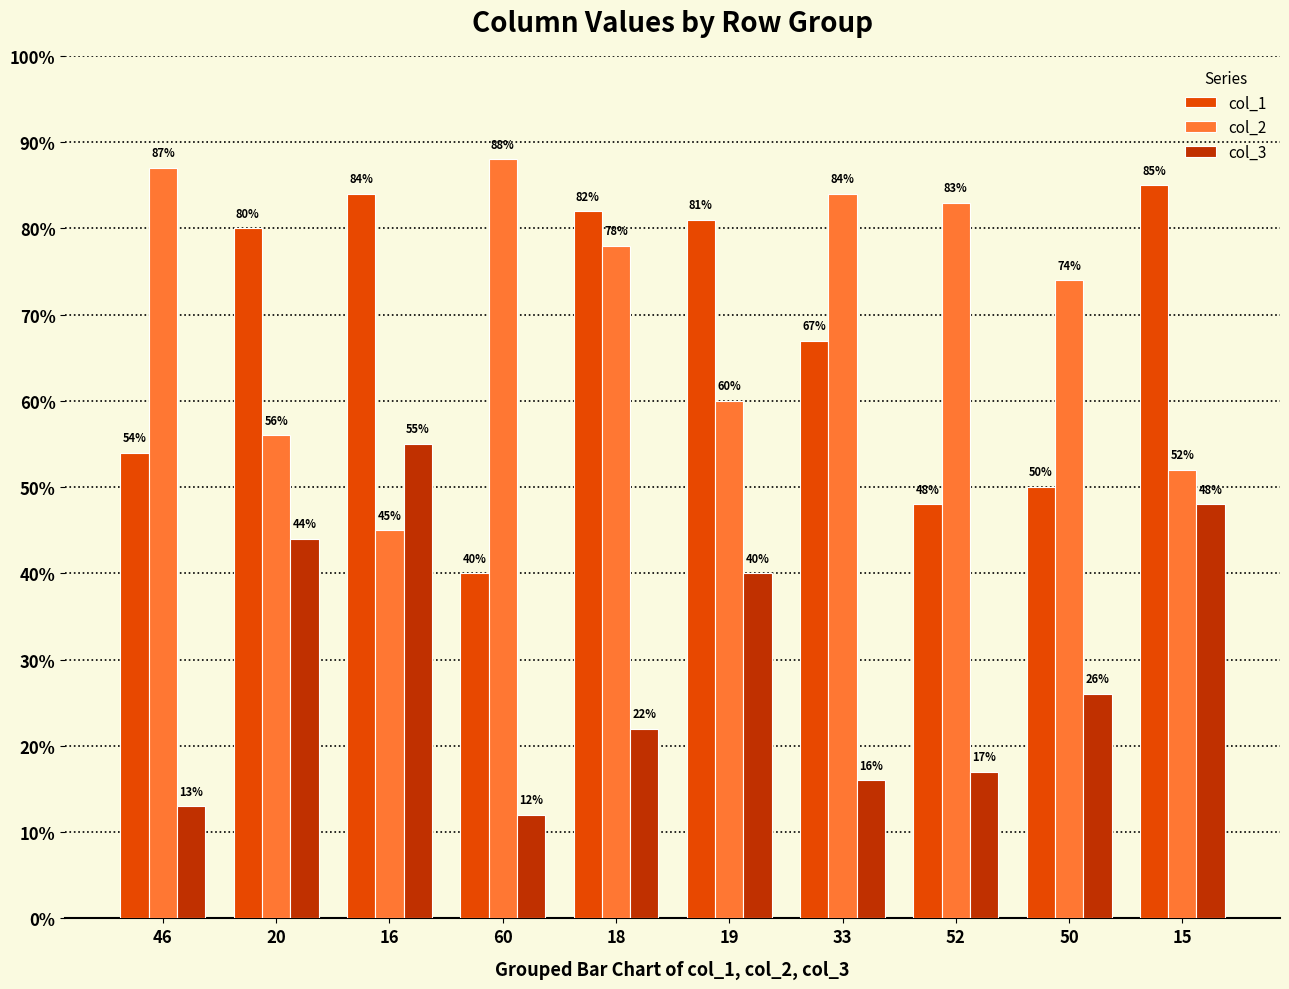

How many bars are there in each group?

3